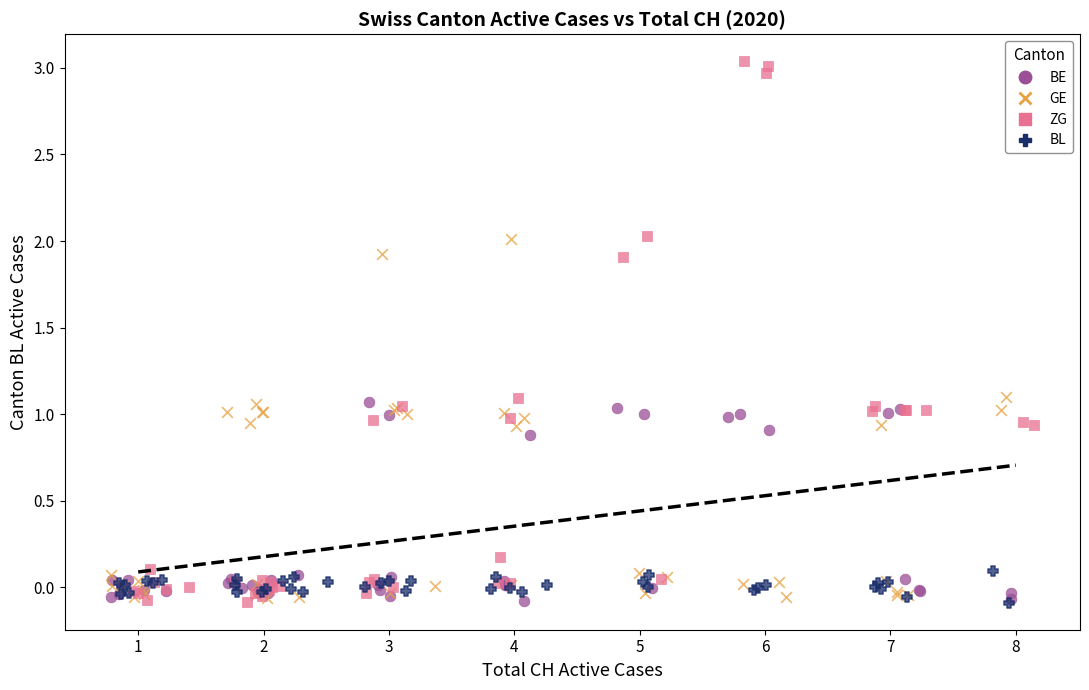

Which series has the largest Y range (max minus min)?

ZG